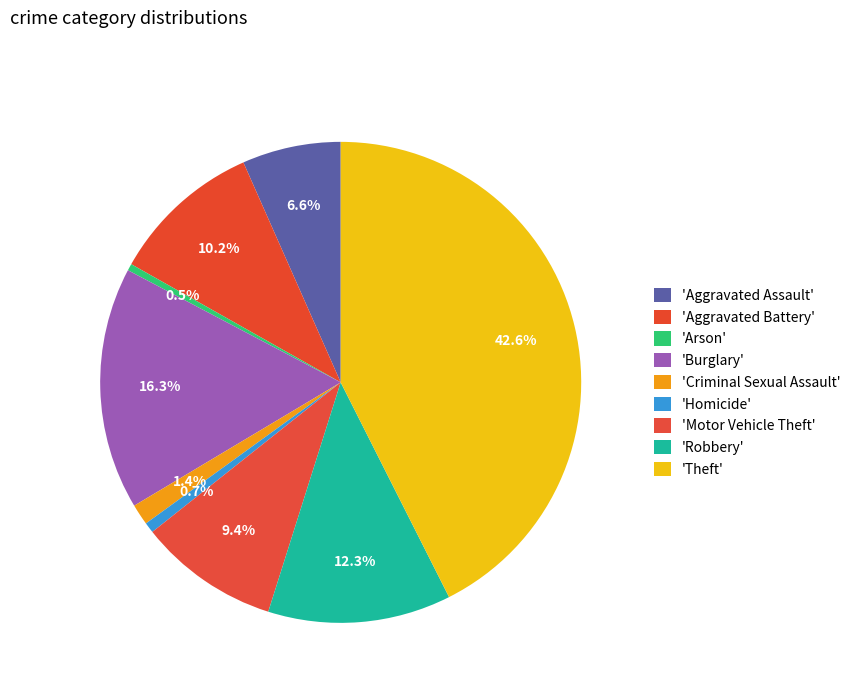

How many segments does this pie chart have?

9